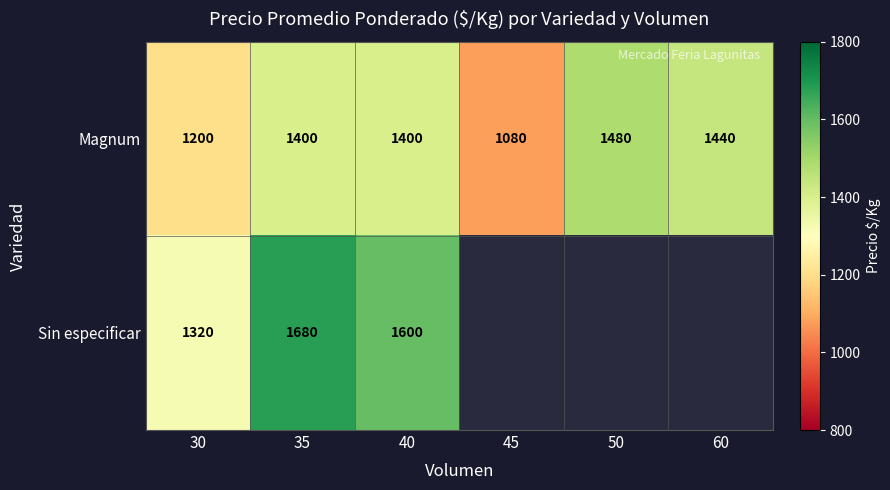

What is the minimum value for Magnum?

1080